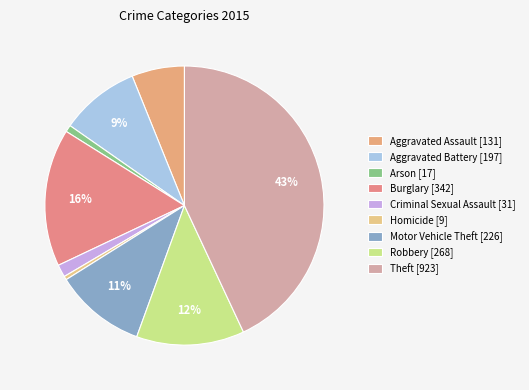

Is it true that Robbery is 1% of the pie?

False